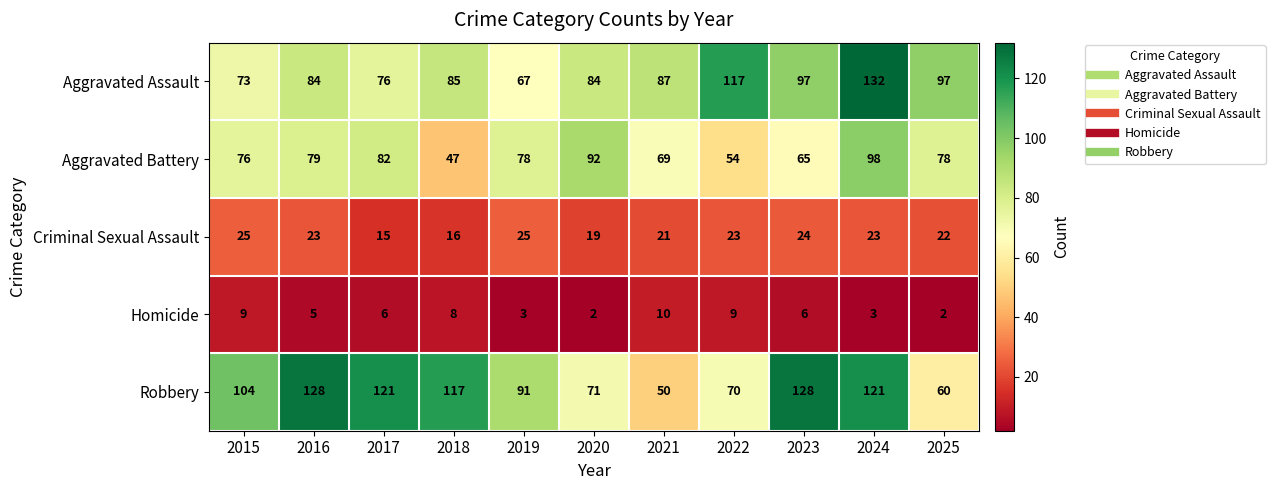

At which category is the sum across all series the highest?

2024